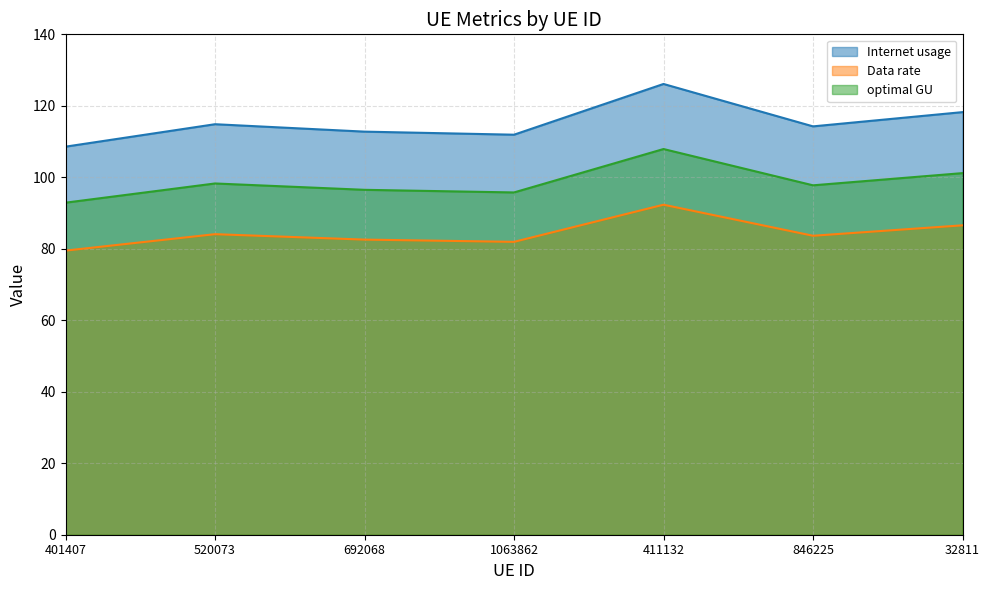

Which series has the largest total across all categories?

Internet usage